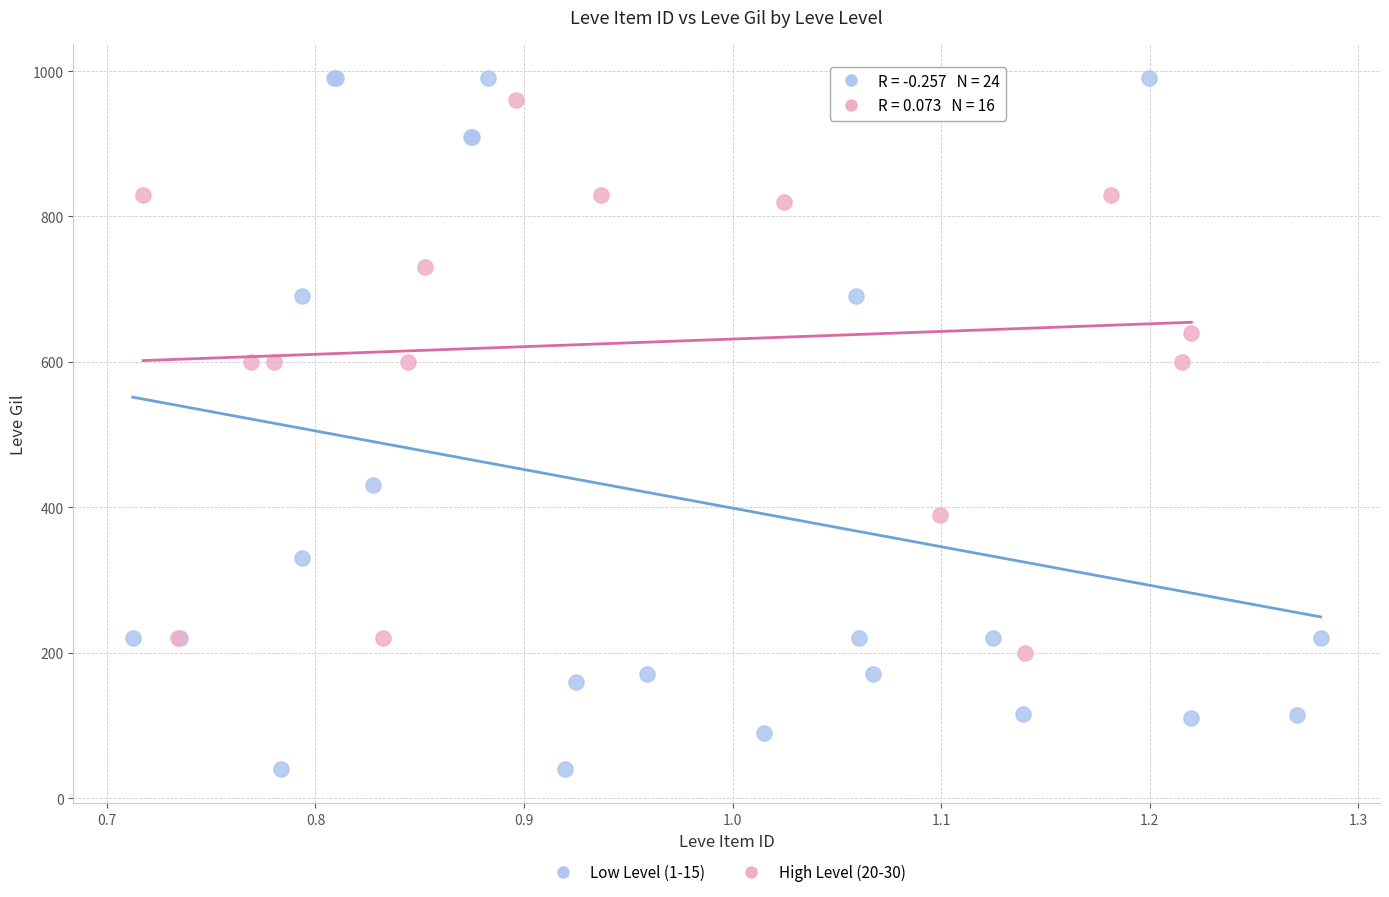

Which series reaches the minimum Y coordinate?

Low Level (1-15)